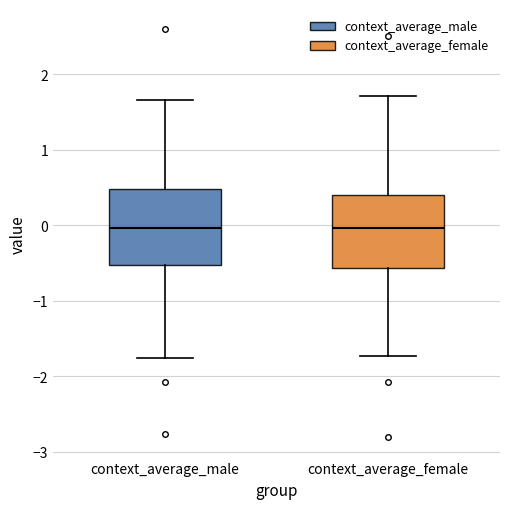

Where does the upper whisker of the box for context_average_male end on the y-axis? The values are not printed on the chart, so give them approximately, as read against the axis.

1.7